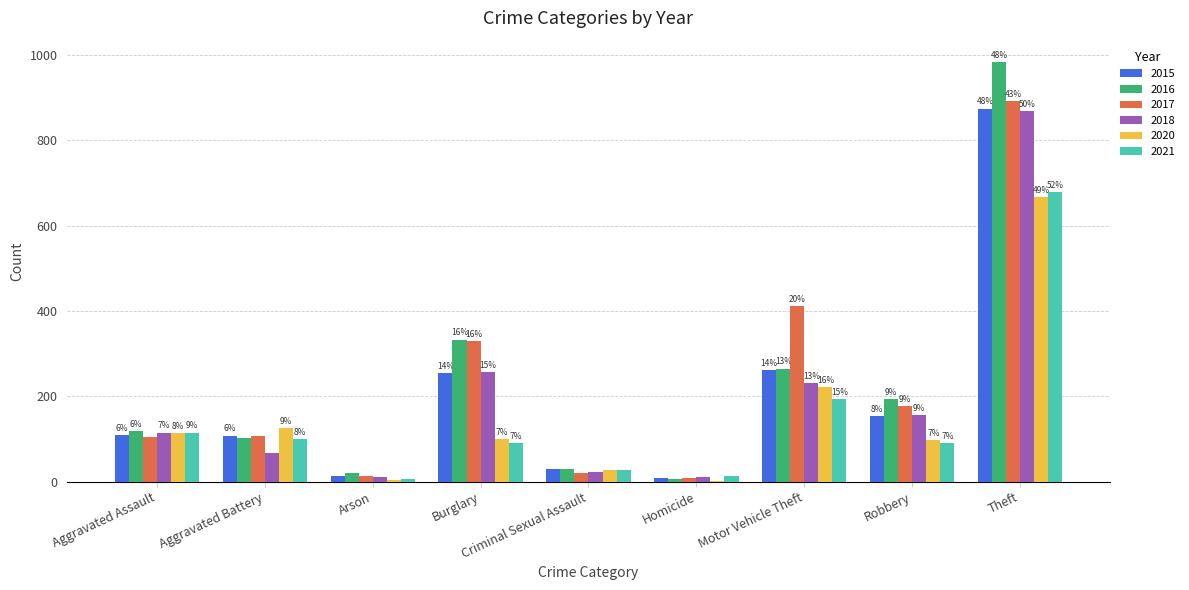

Is it true that 2015 equals 9 at Homicide?

True